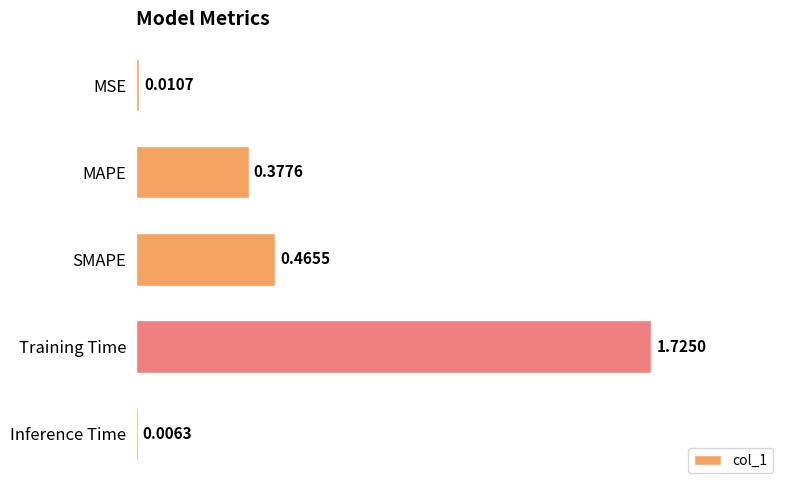

Are the bars grouped side by side (vs. stacked)?

No